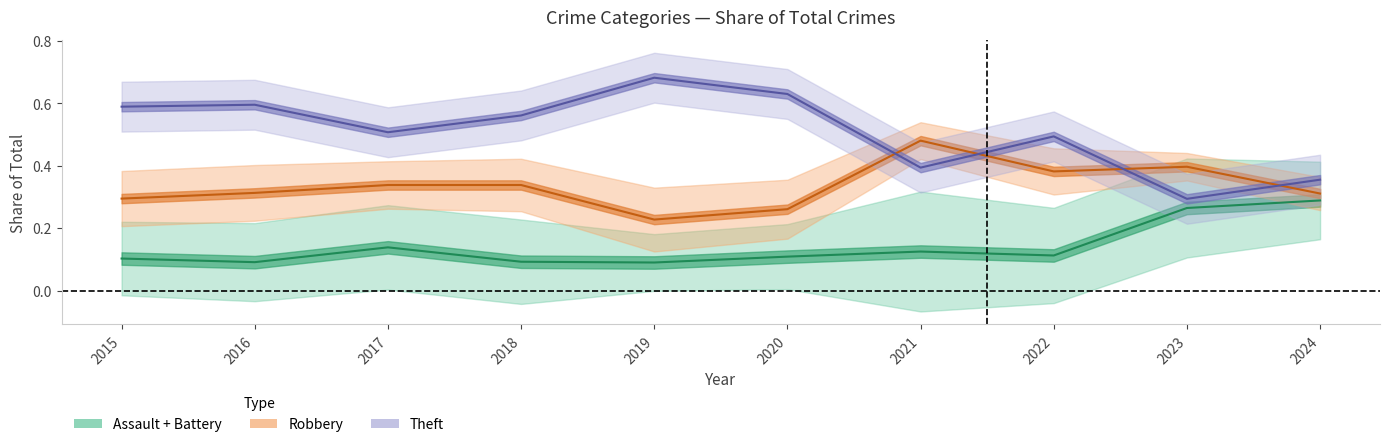

What is the total value across all series at 2021?

1.0